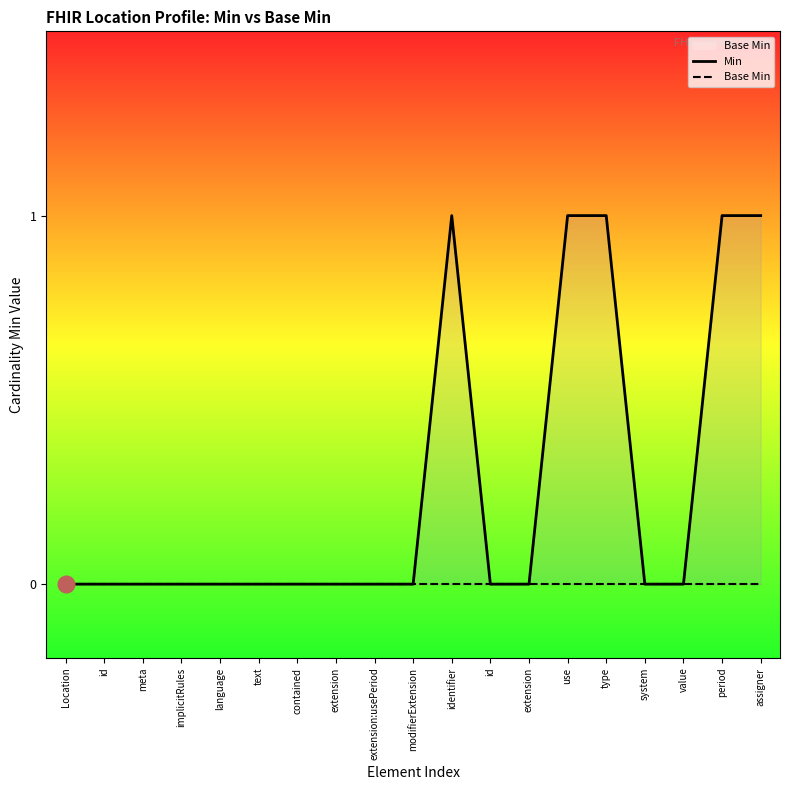

Where is Min nearest to the value 0?

Location